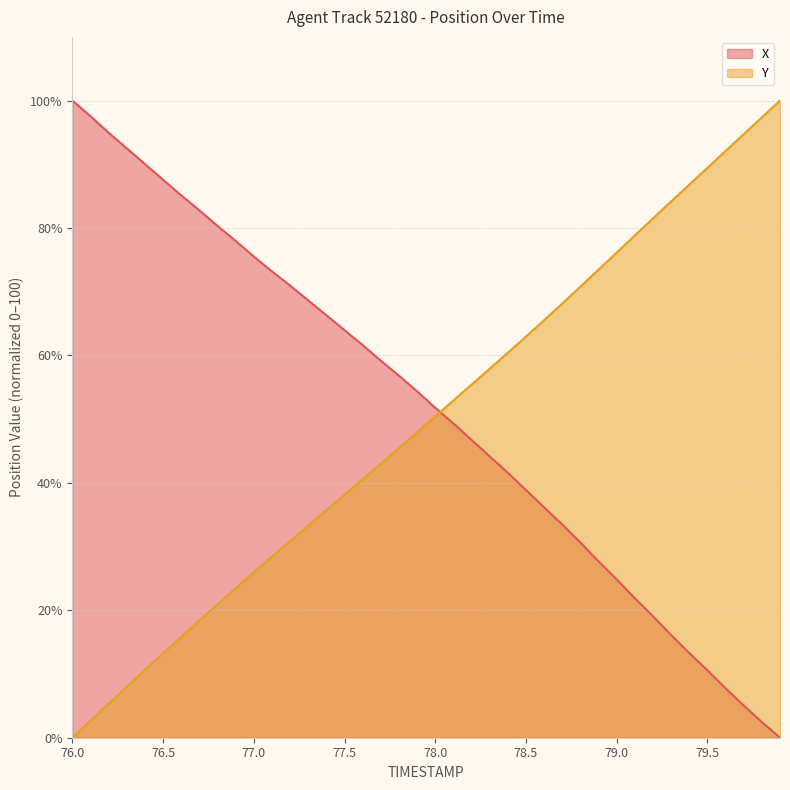

What is the sum of all Y values?

1987.1